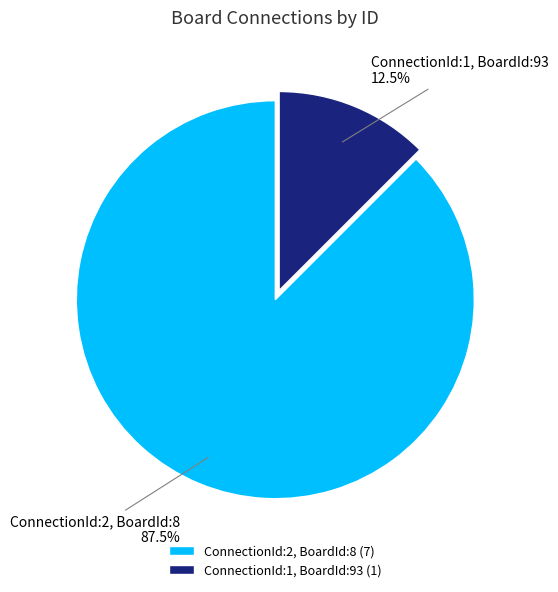

Rank the categories by value from lowest to highest.

ConnectionId:1, BoardId:93, ConnectionId:2, BoardId:8